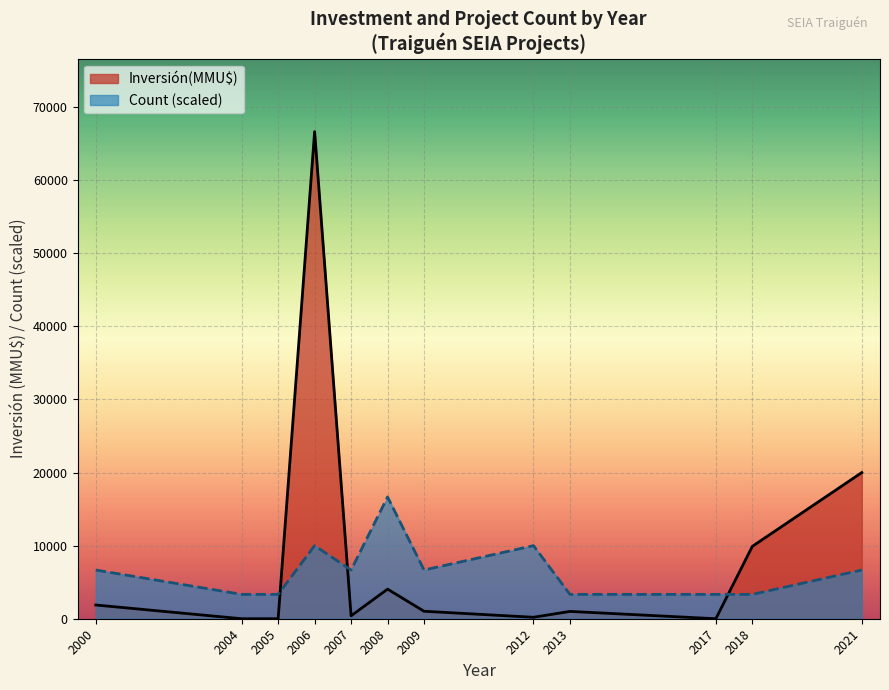

Which series has the largest range (max minus min)?

Inversión(MMU$)